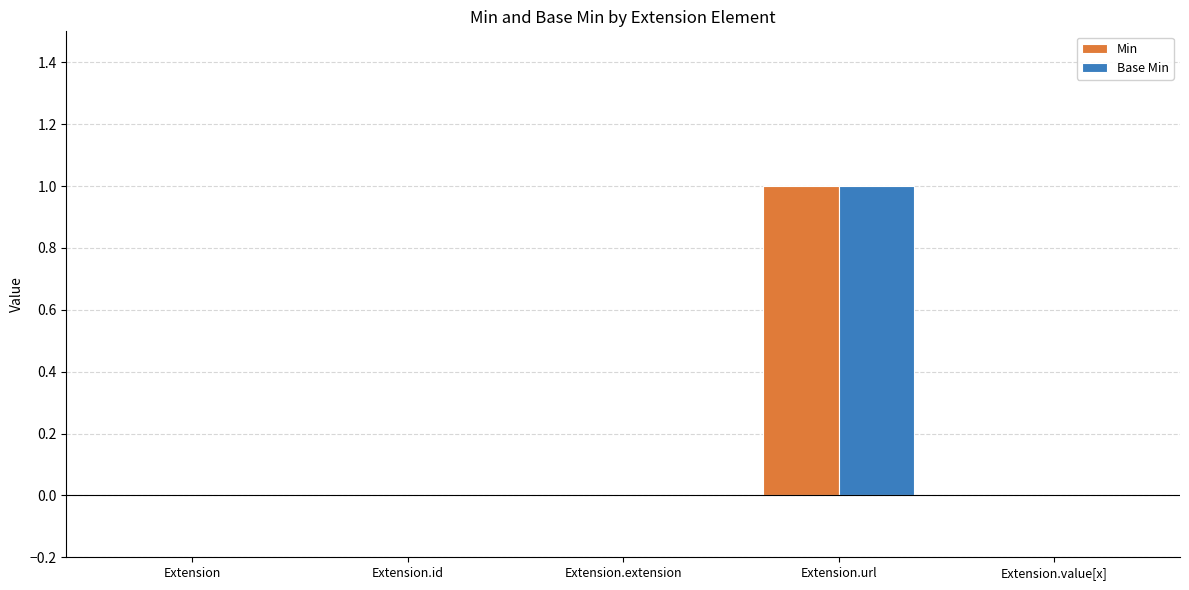

At which category is the sum across all series the highest?

Extension.url